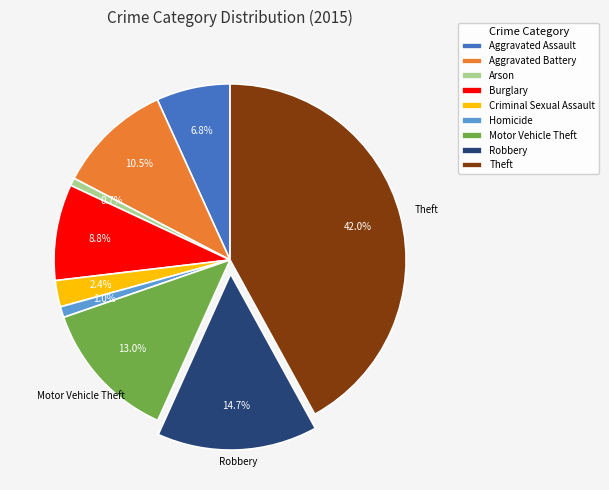

How many segments does this pie chart have?

9